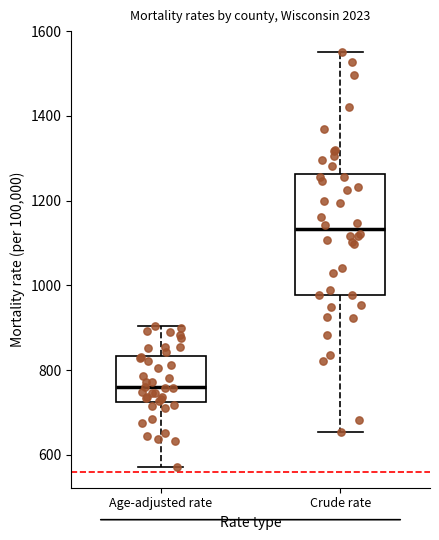

Where is the lower edge of the box for Crude rate on the y-axis? The values are not printed on the chart, so give them approximately, as read against the axis.

980